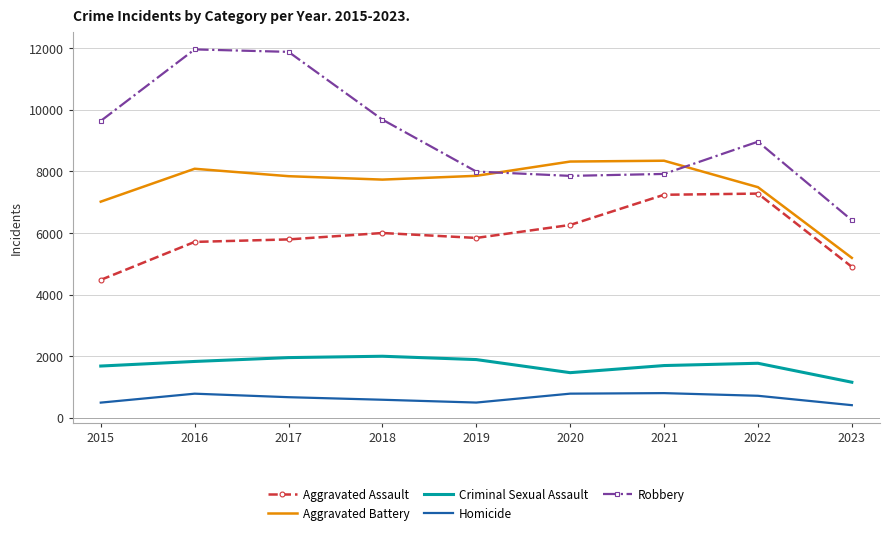

What is the difference between the highest and lowest values at 2020?

7533